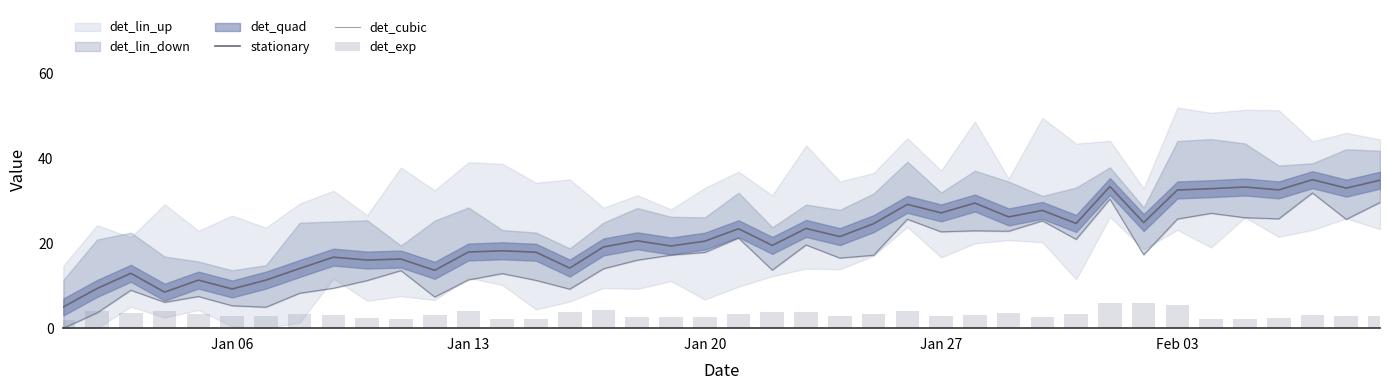

What is the difference between the maximum and minimum values in the det_cubic series?

31.9